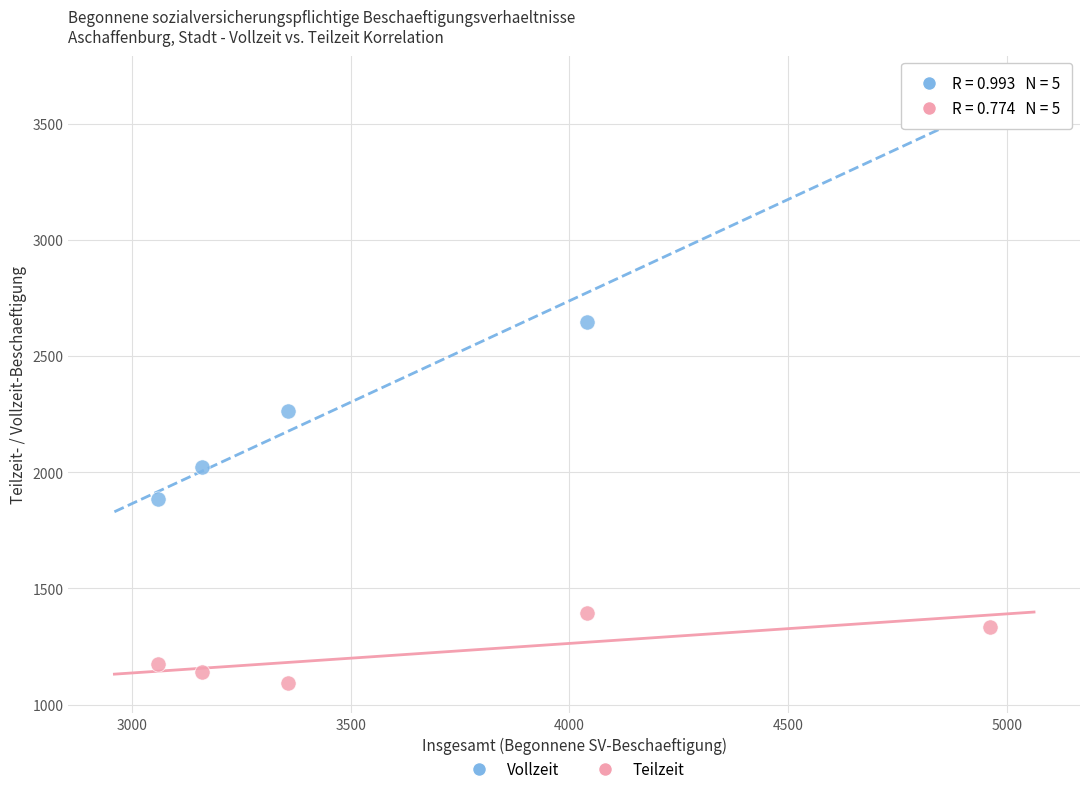

Across all data points, what is the average Y value?

1858